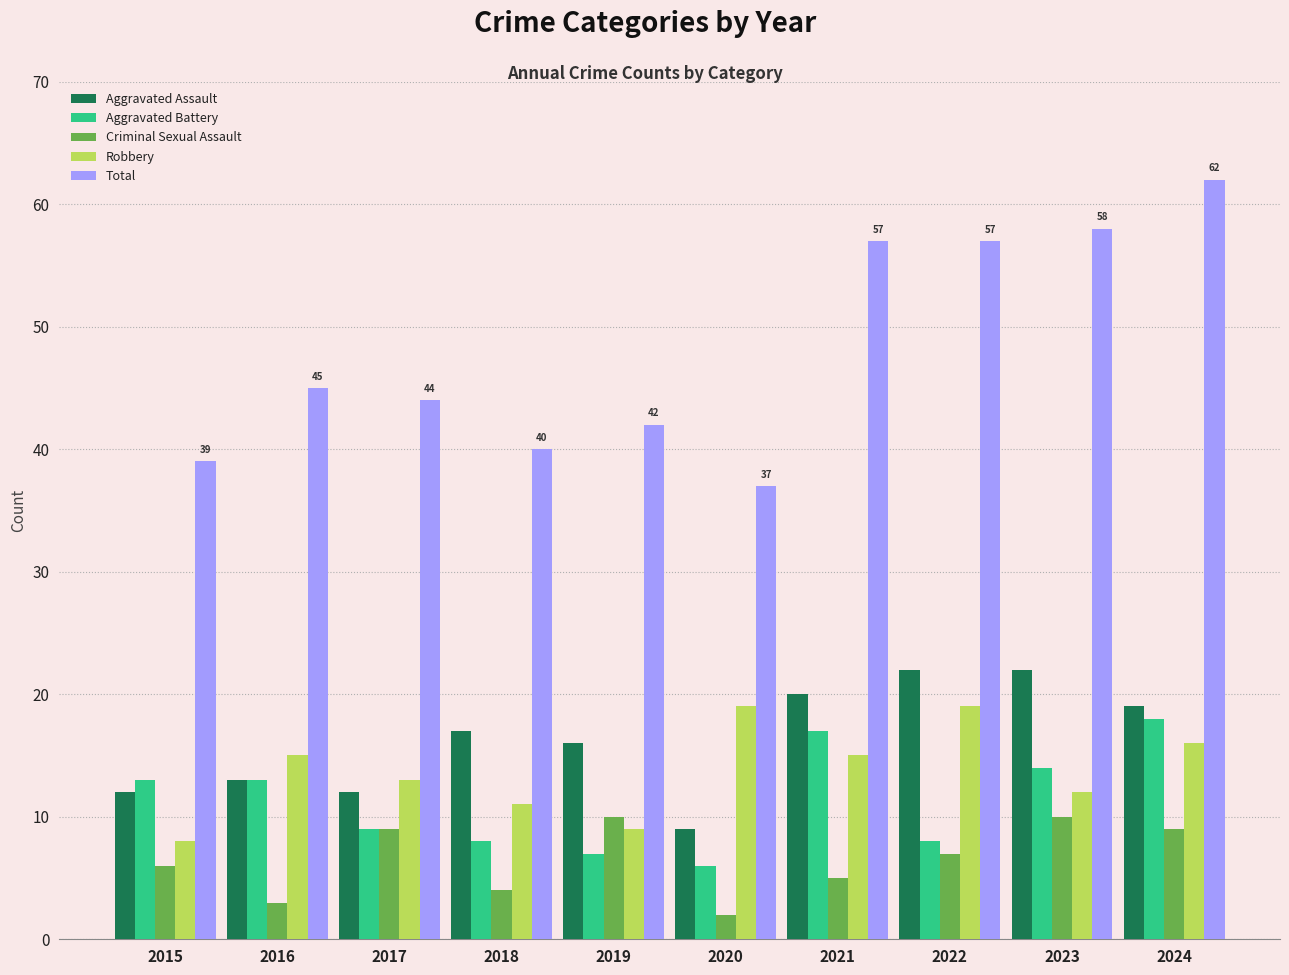

Read the Total value at 2018, to the nearest 10.

40